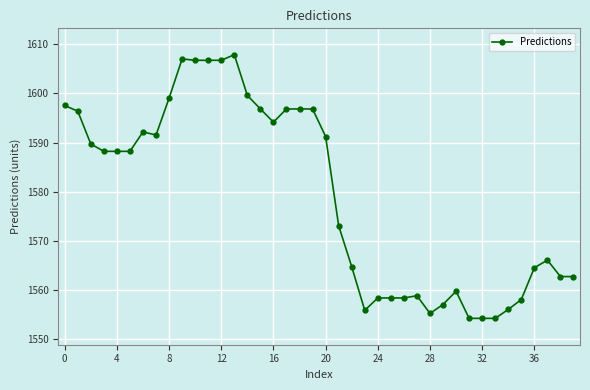

What is the sum of all values?

63170.0